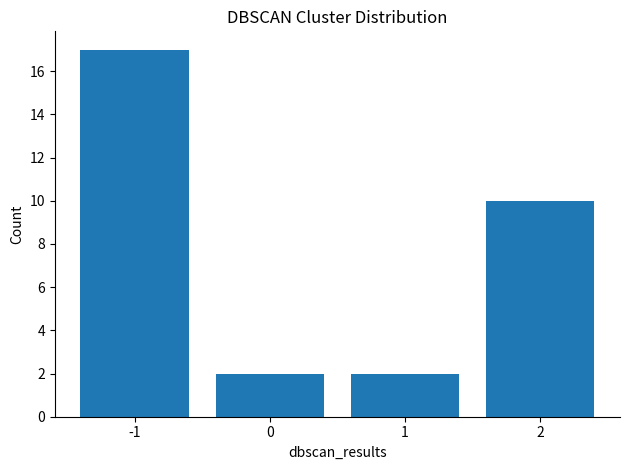

What is the average value?

8